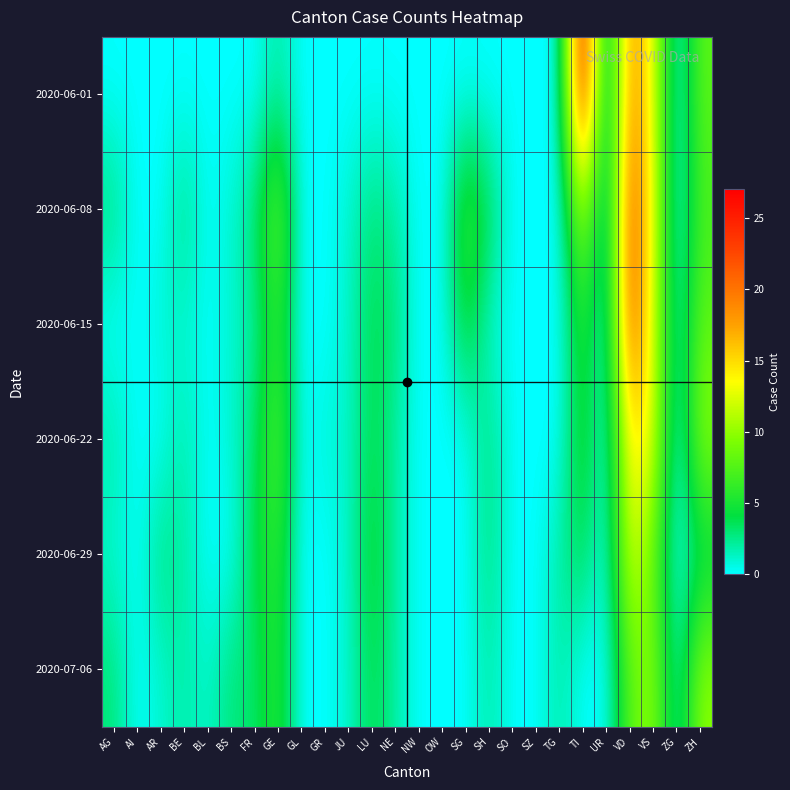

How many distinct data groups are displayed?

6